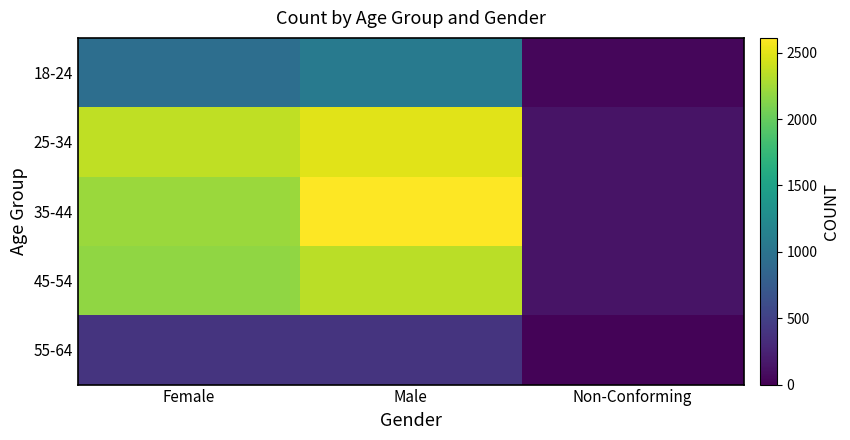

How many series are shown in this chart?

5